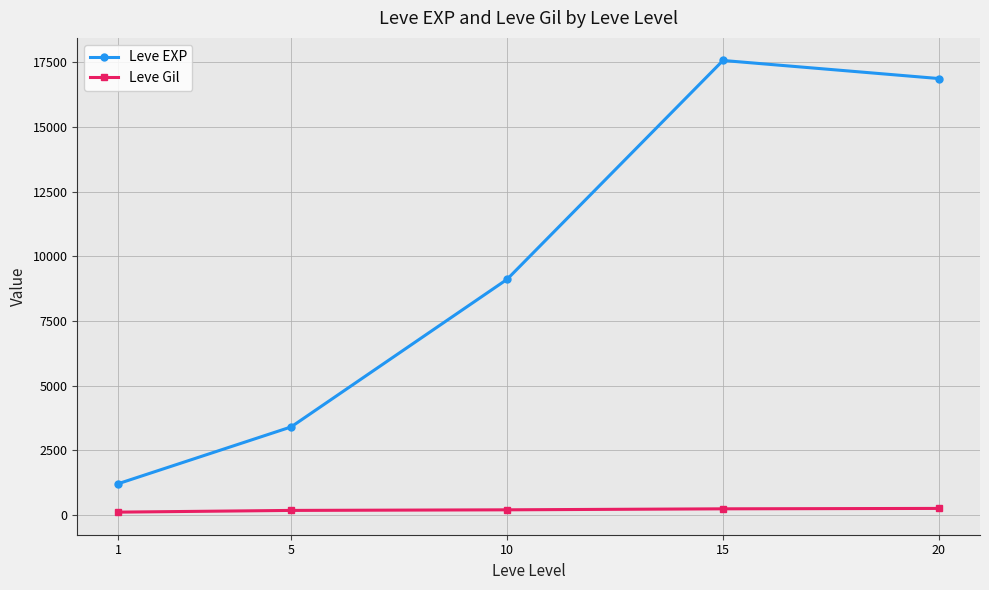

What is the maximum value shown in the chart?

17563.3